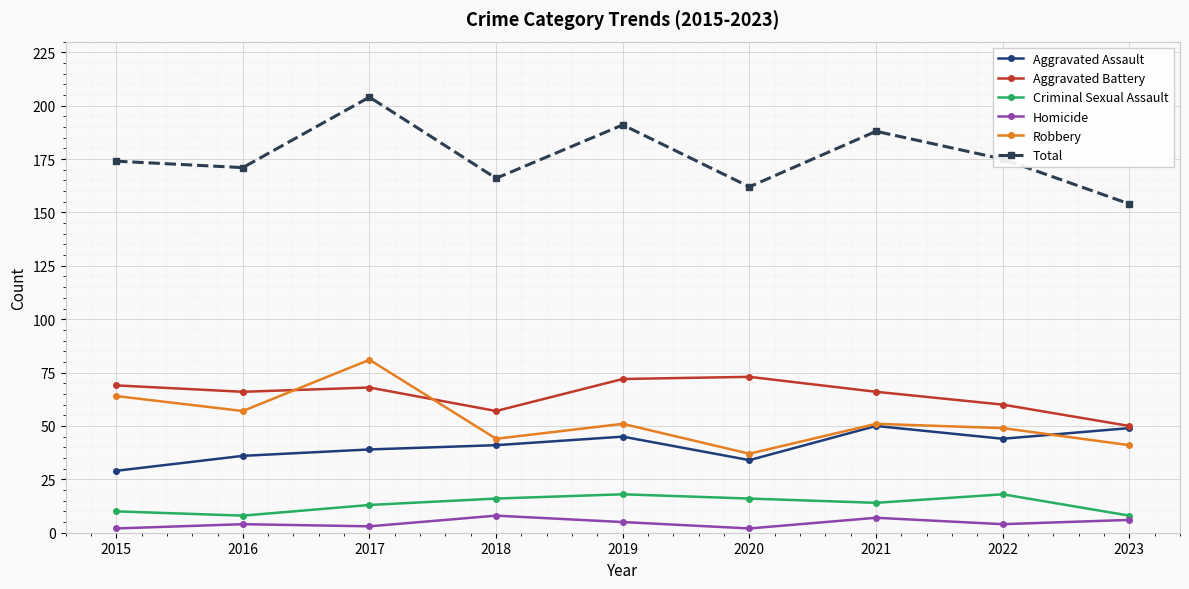

What value does the Robbery series have at 2023, to the nearest 5?

40